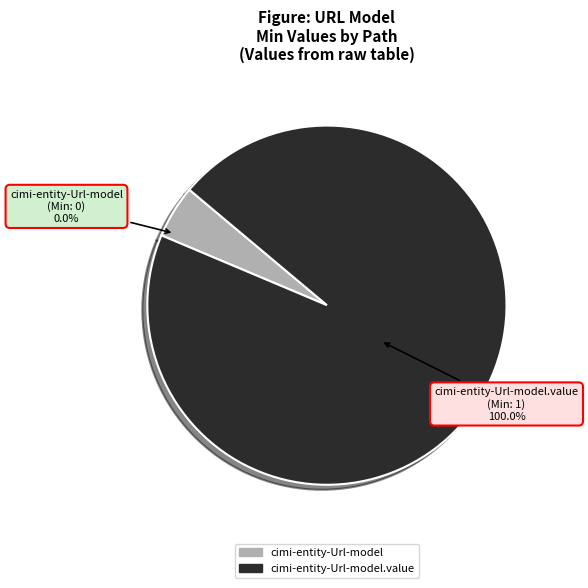

The cimi-entity-Url-model.value slice represents 100% of the pie. True or false?

True